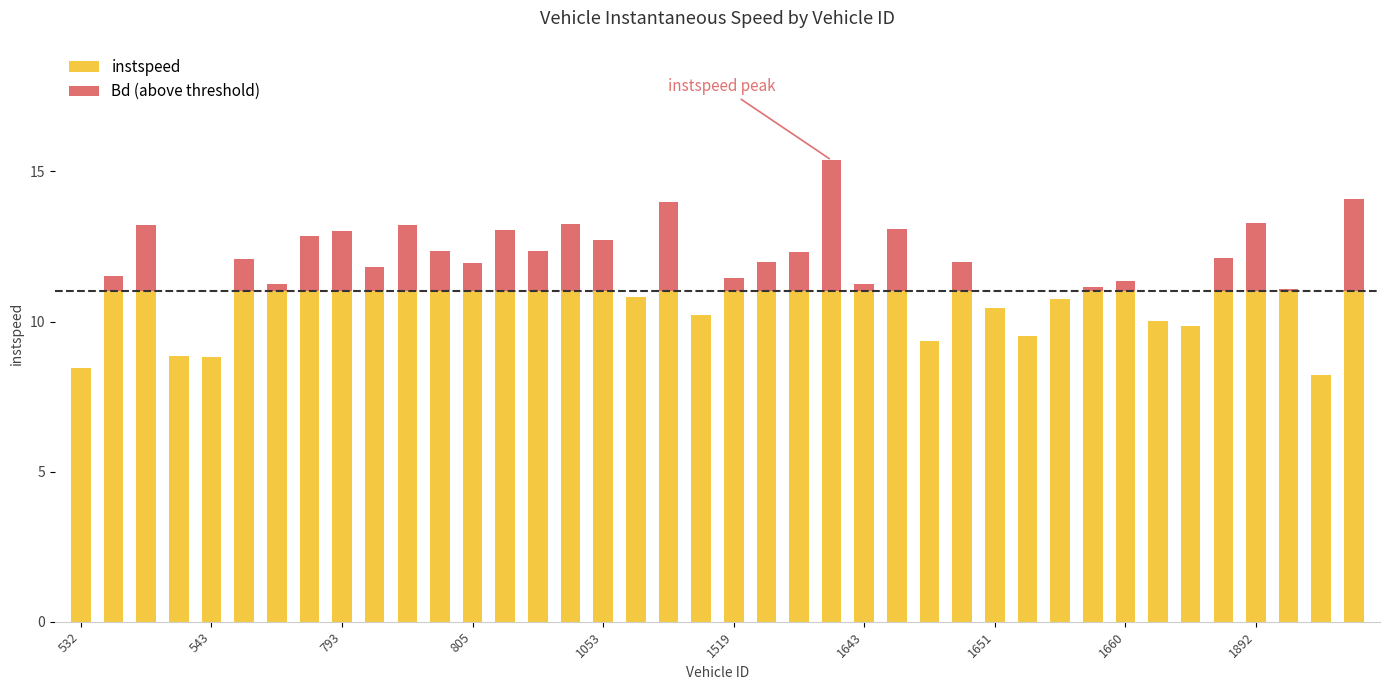

List the series in order of their overall mean, lowest first.

Bd, instspeed